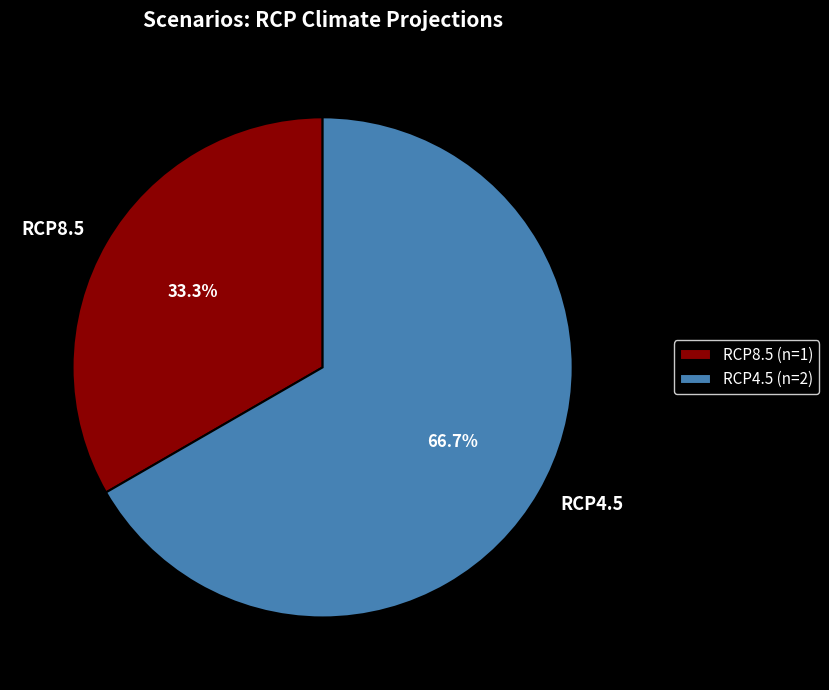

The RCP8.5 slice represents 46% of the pie. True or false?

False